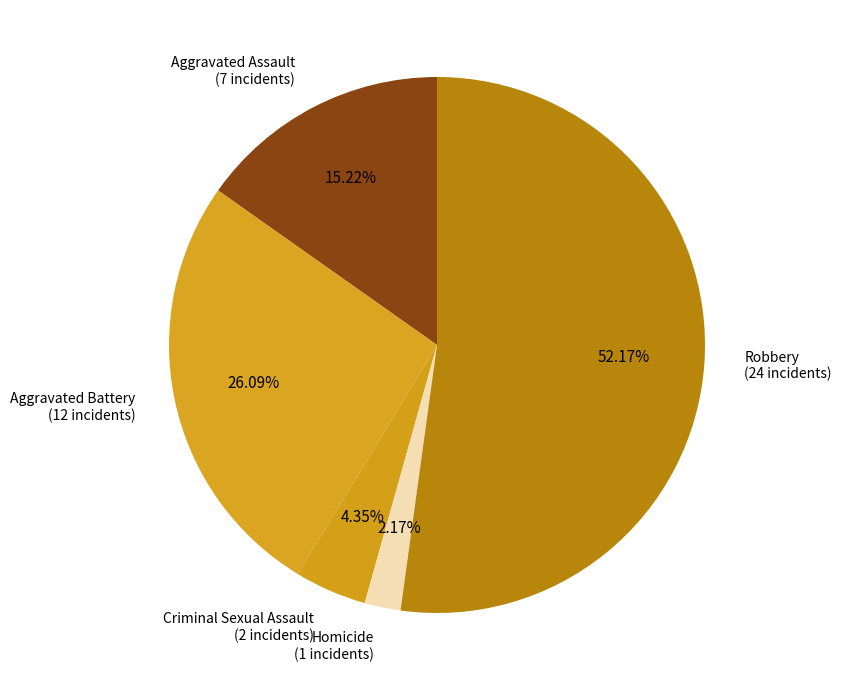

Rank the categories by value from lowest to highest.

Homicide, Criminal Sexual Assault, Aggravated Assault, Aggravated Battery, Robbery